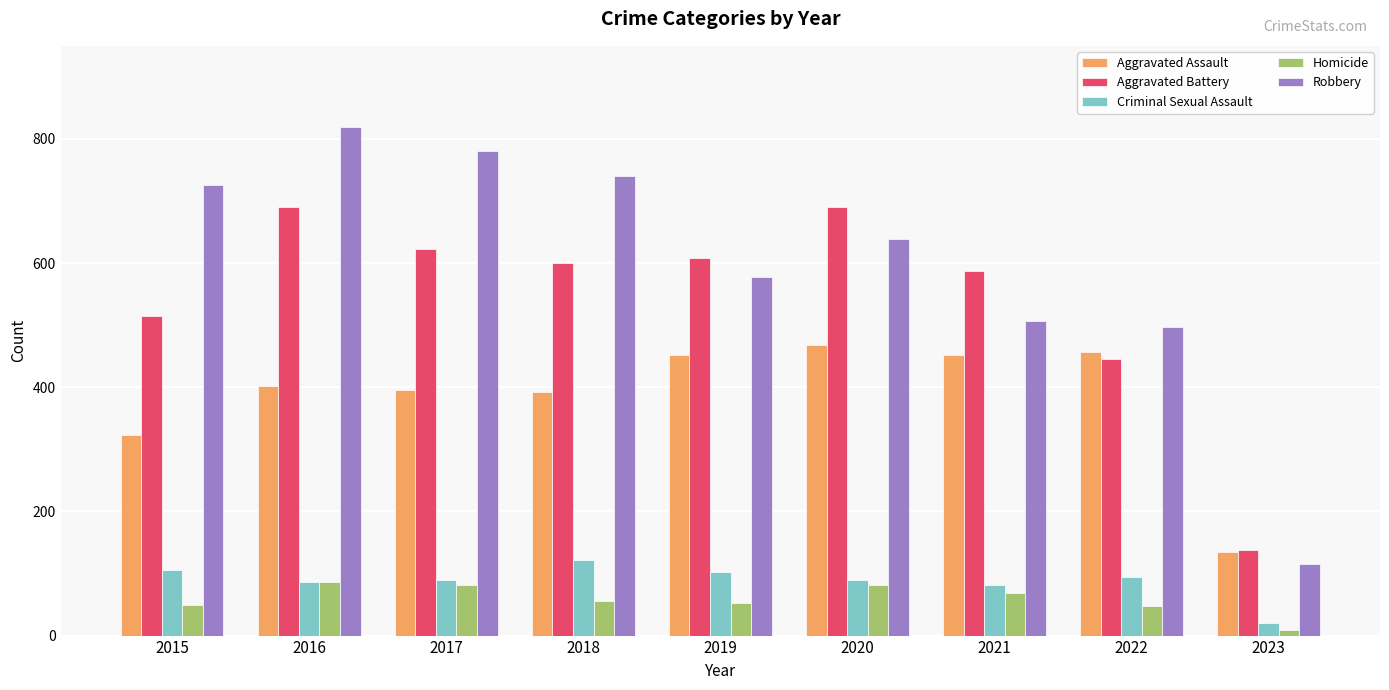

What is the lowest value of the Aggravated Assault series?

135